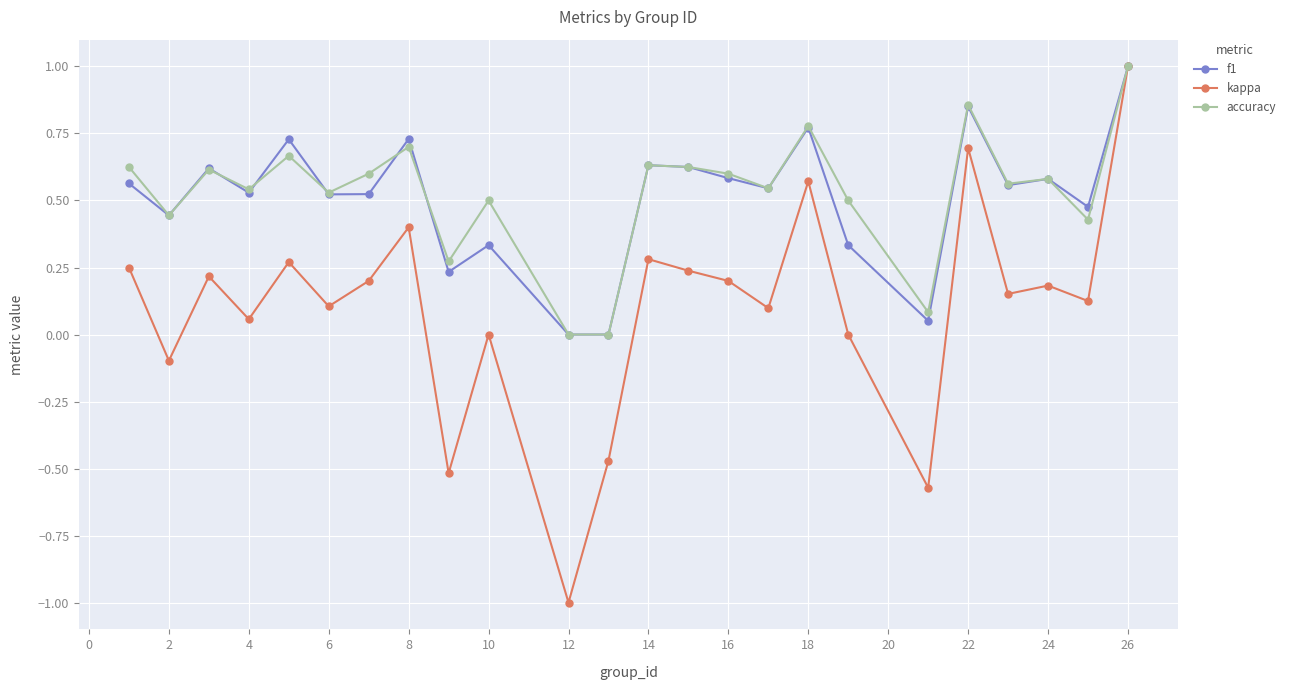

How many categories are shown in the chart?

24